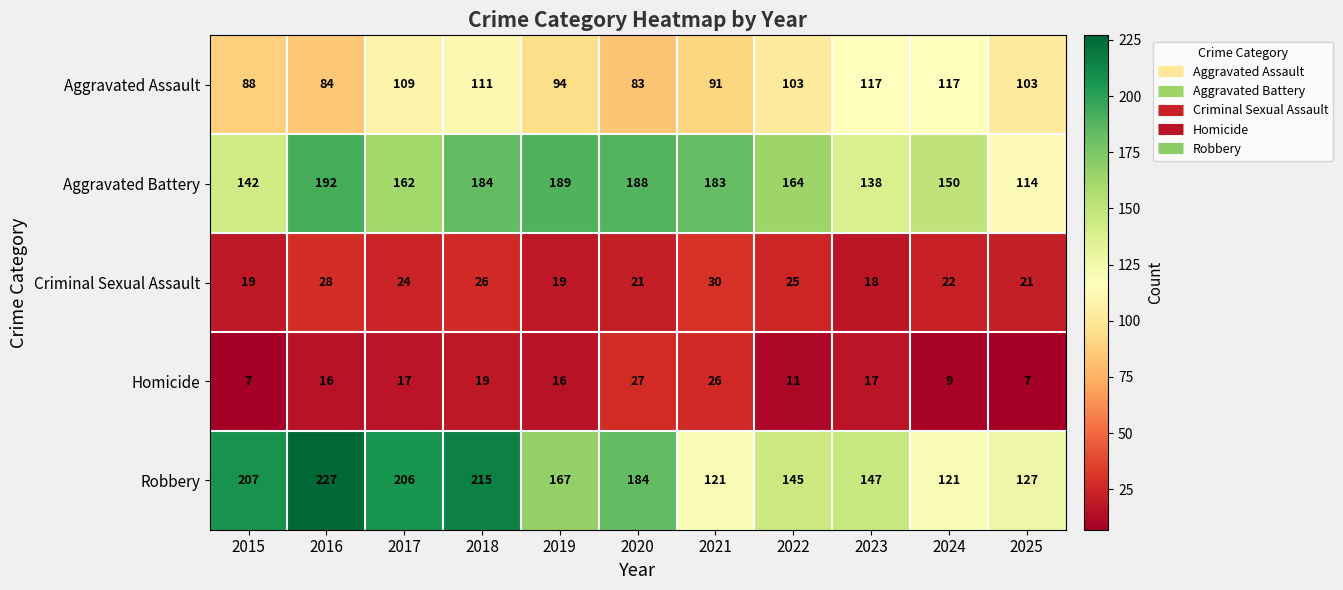

Rank the series by their maximum value, from highest to lowest.

Robbery, Aggravated Battery, Aggravated Assault, Criminal Sexual Assault, Homicide